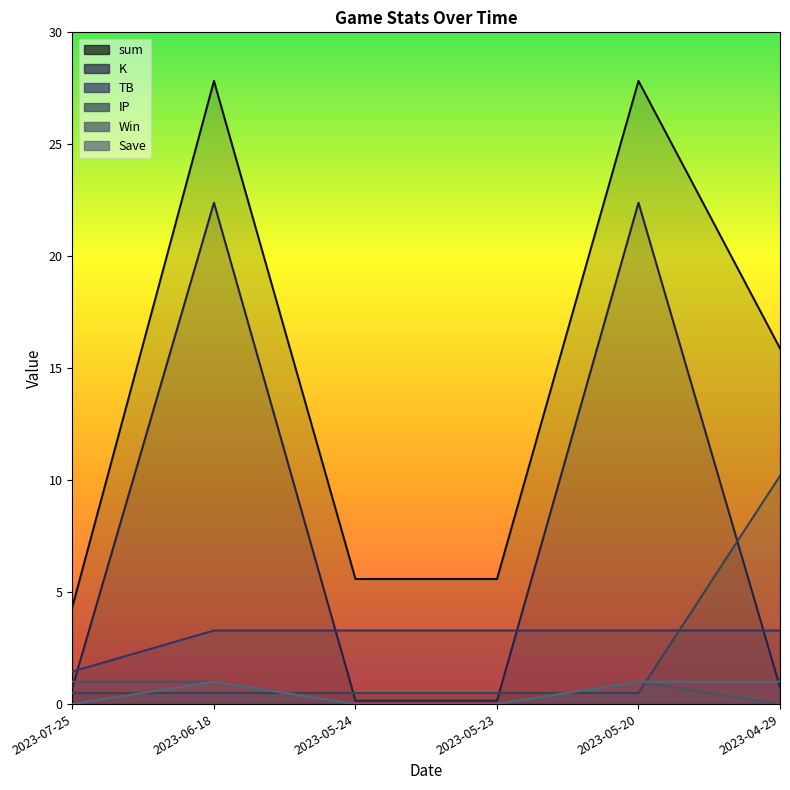

True or false: TB has more than 0 interior local peaks.

False